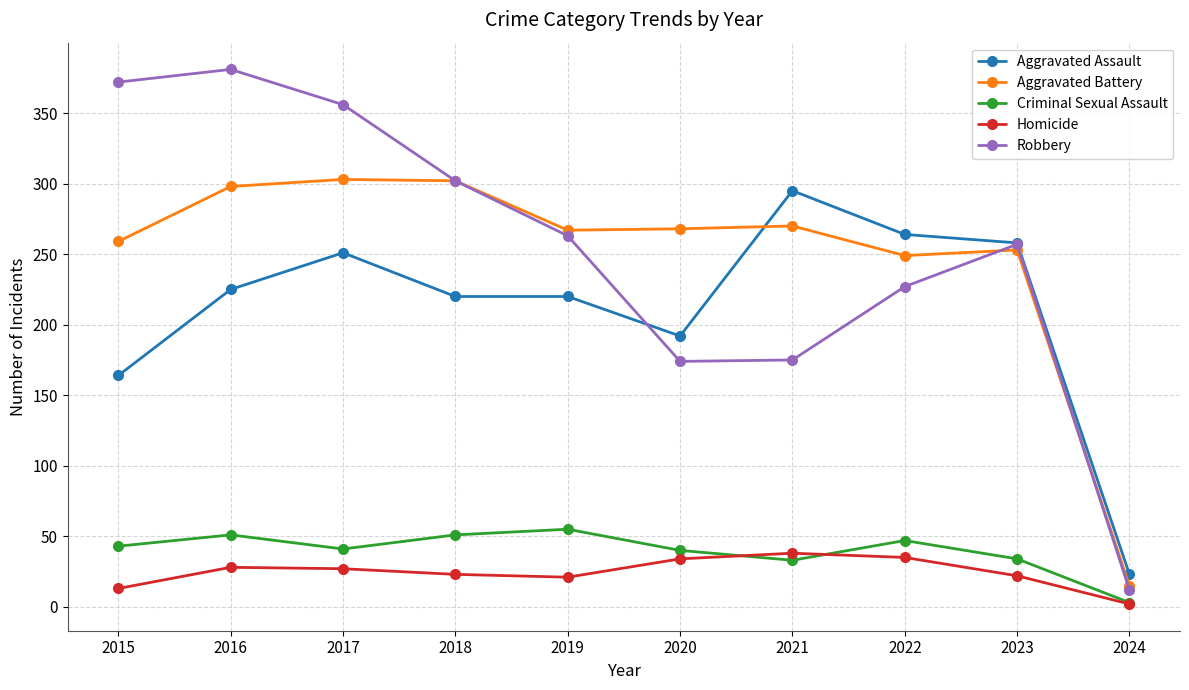

How many lines are shown in the chart?

5